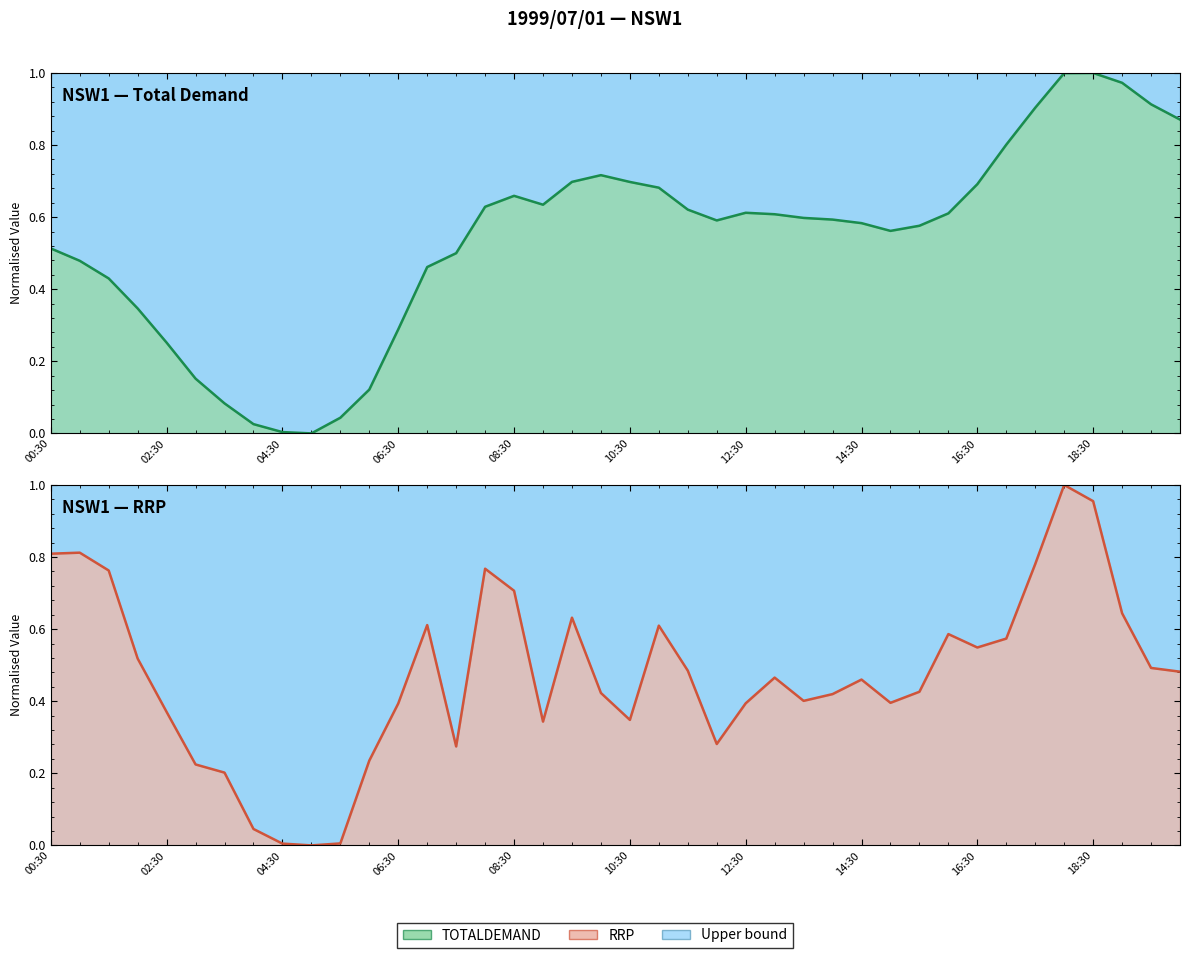

What is the maximum value for RRP (norm)?

1.0